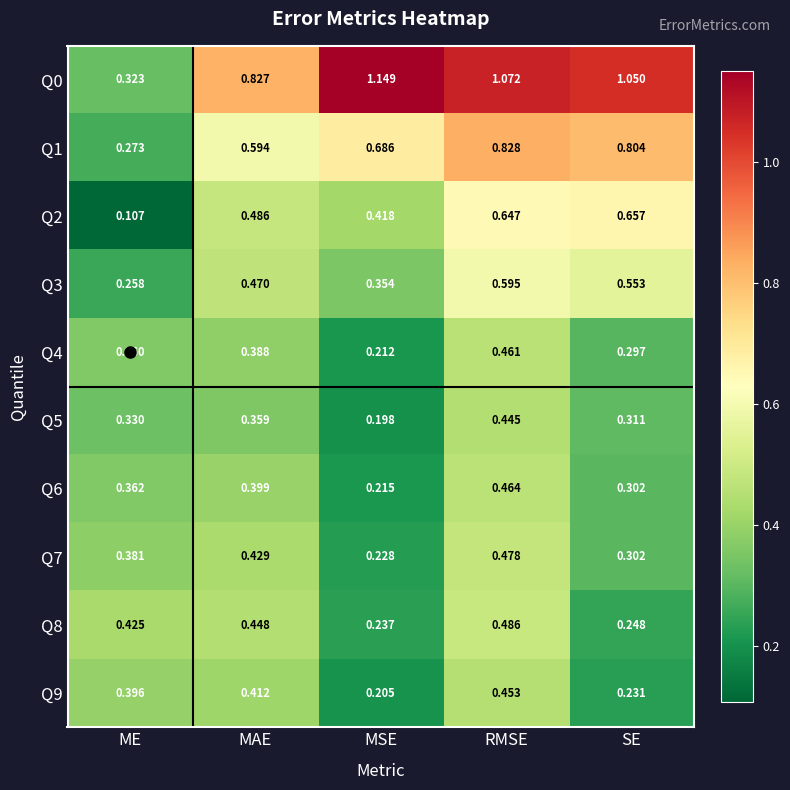

At which category is the sum across all series the highest?

RMSE